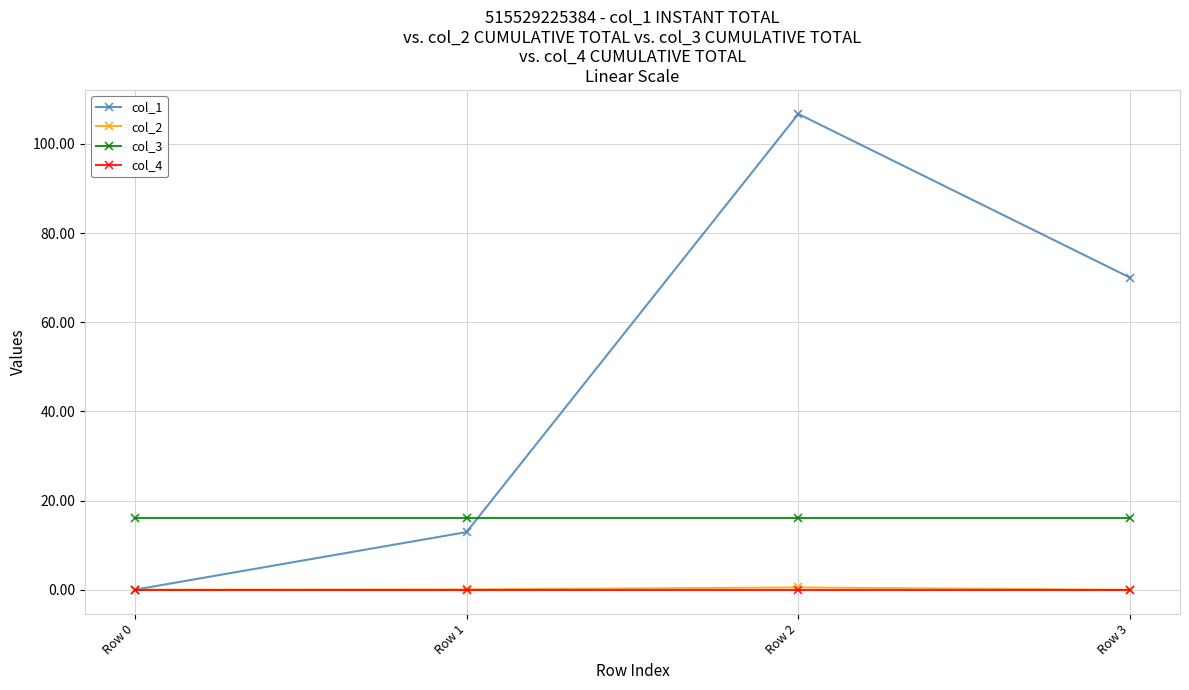

What is the difference between the second highest and second lowest values in the col_2 series?

0.1